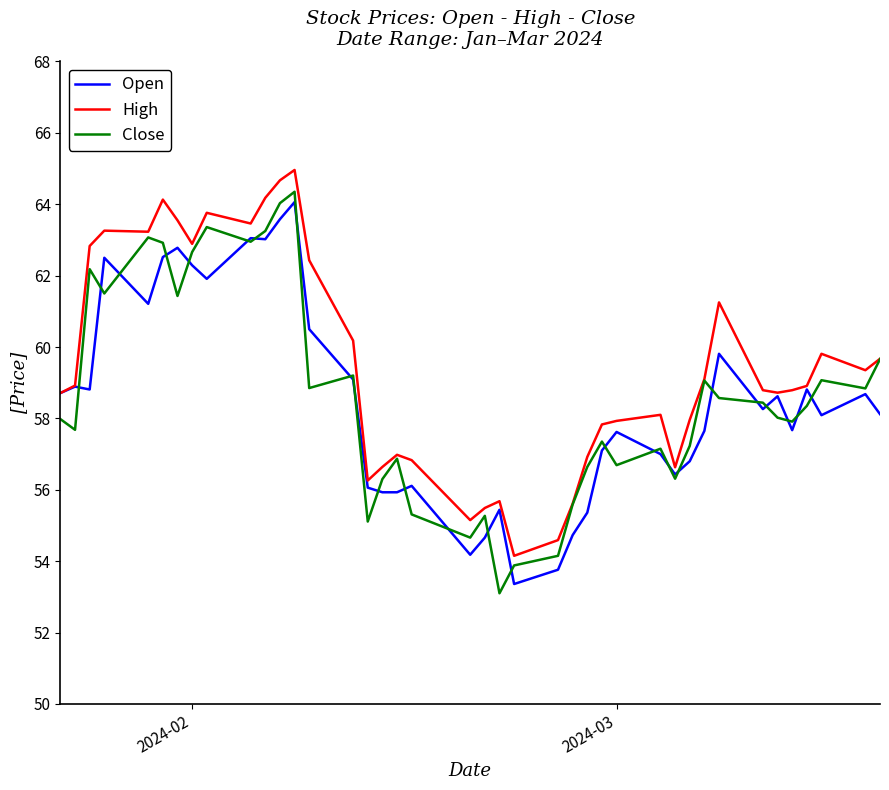

What is the maximum value shown in the chart?

65.0